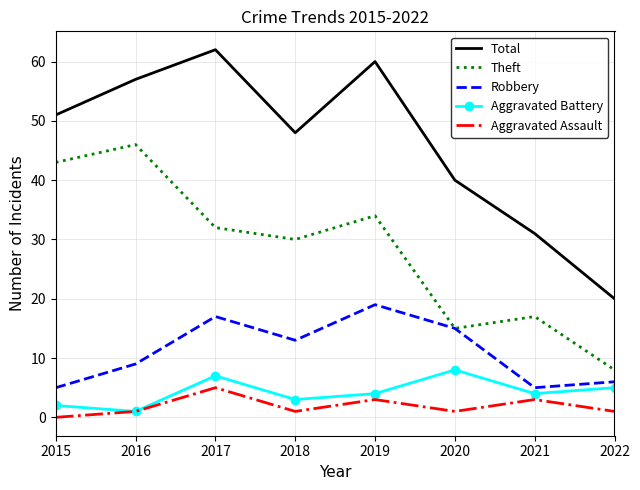

List the labels in order of Total value, smallest first.

2022, 2021, 2020, 2018, 2015, 2016, 2019, 2017